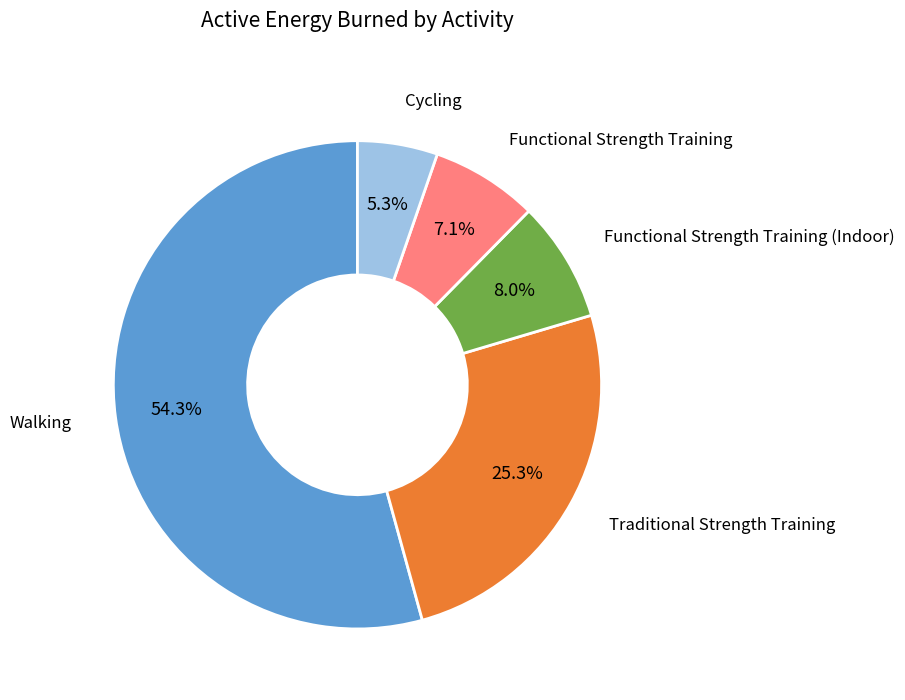

Is there a majority slice in this chart?

Yes